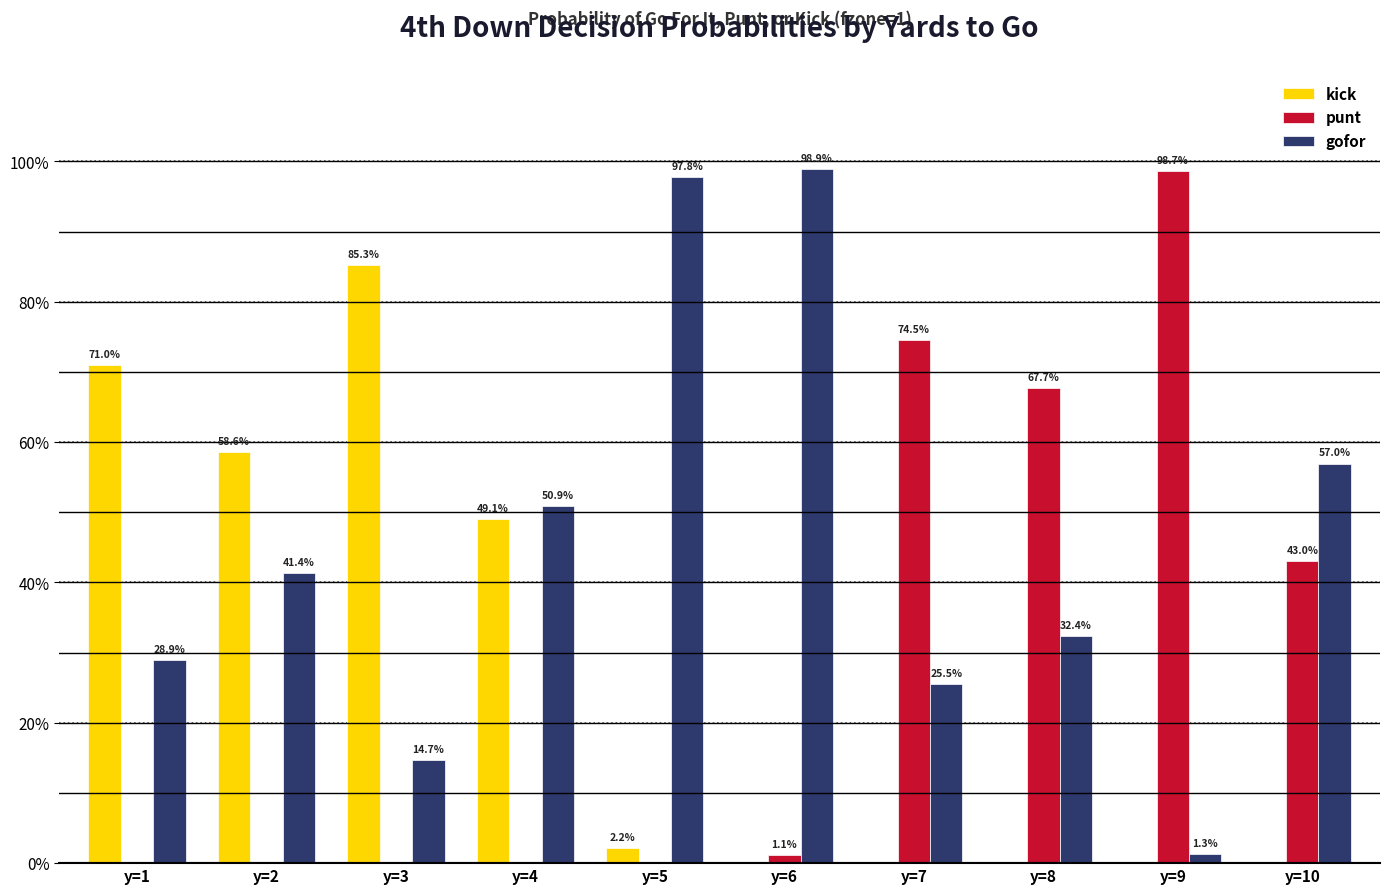

Which category has the lowest value in the punt series?

y=1